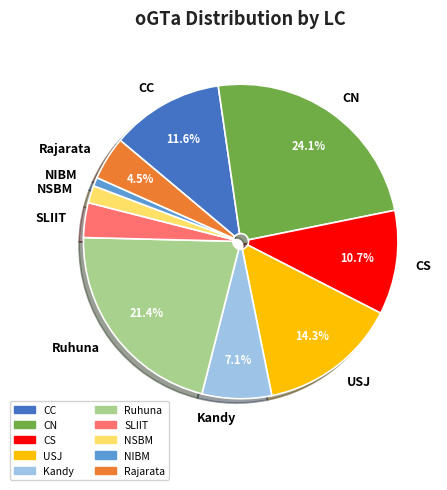

The NSBM slice represents 11% of the pie. True or false?

False